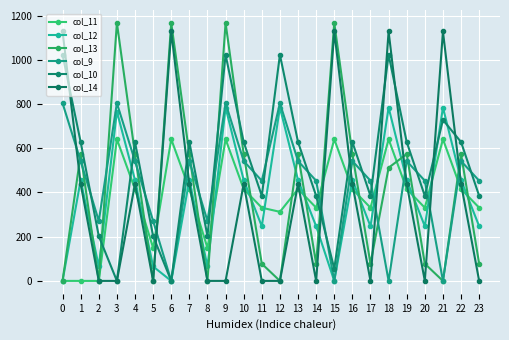

Between which two adjacent categories do col_9 and col_13 first intersect?

0 and 1